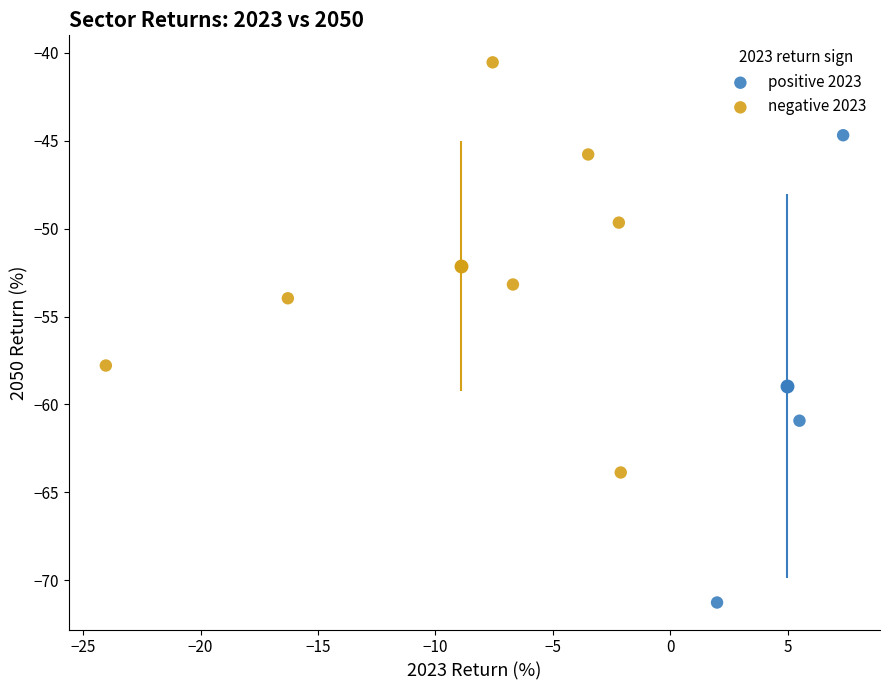

Which series contains the lowest Y value?

positive 2023